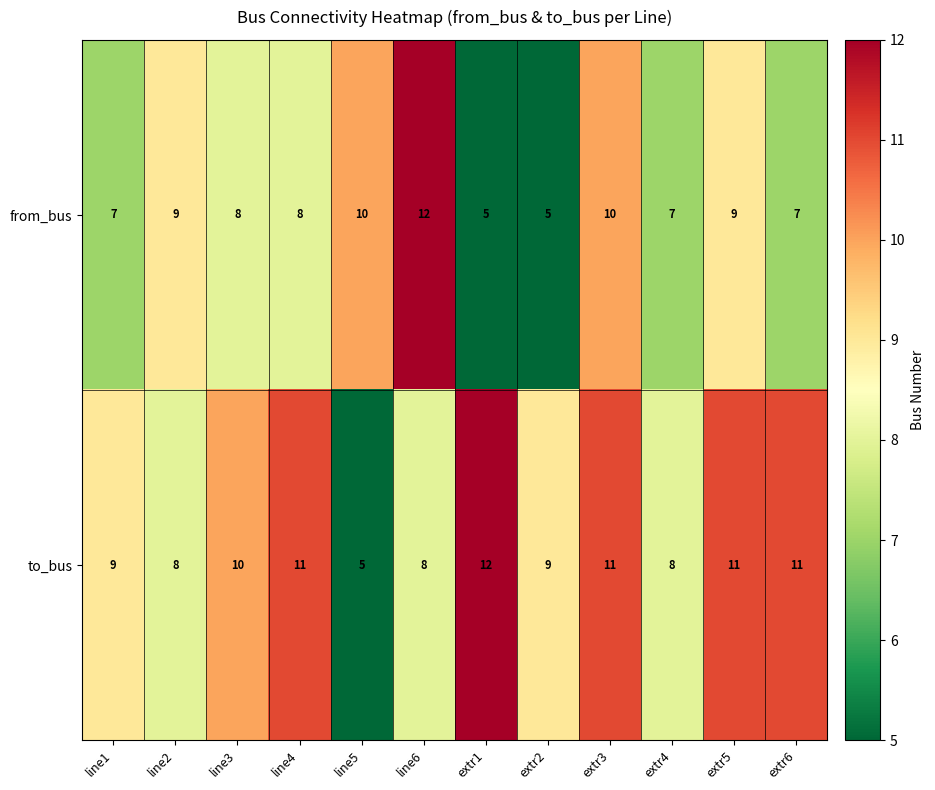

Rank the series at line6 from lowest to highest value.

to_bus, from_bus